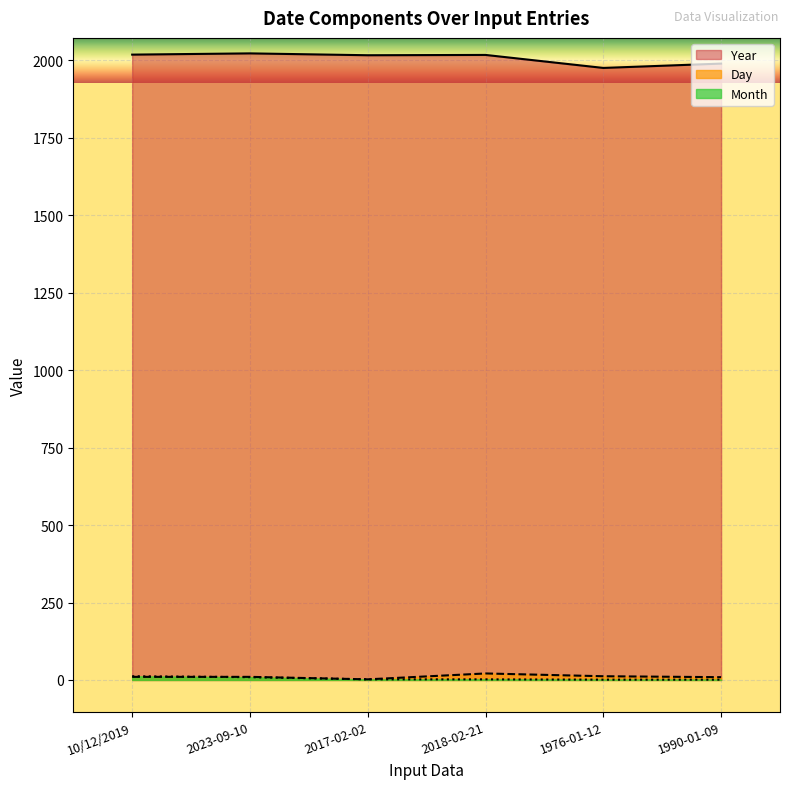

True or false: Month has more than 1 points higher than both neighbors.

False